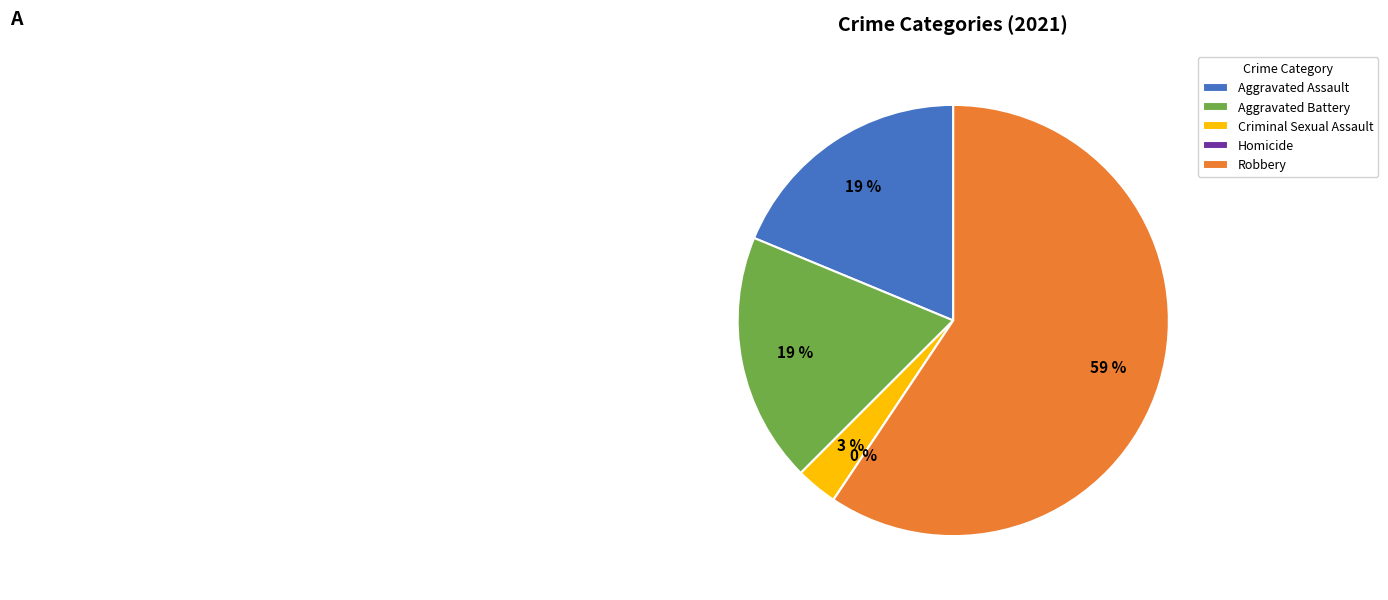

Which category has the smallest portion of the pie?

Homicide